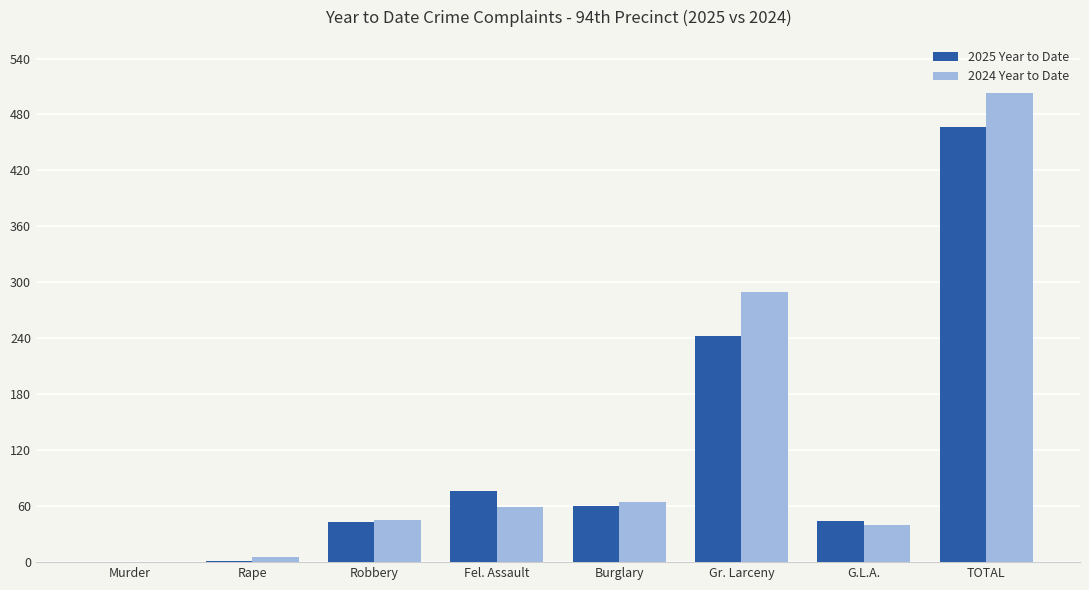

Is the value of 2024 Year to Date at TOTAL greater than the value of 2025 Year to Date at Gr. Larceny?

Yes